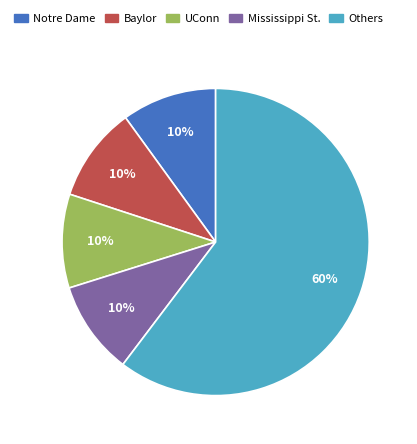

Which has a higher value, UConn or Others?

Others